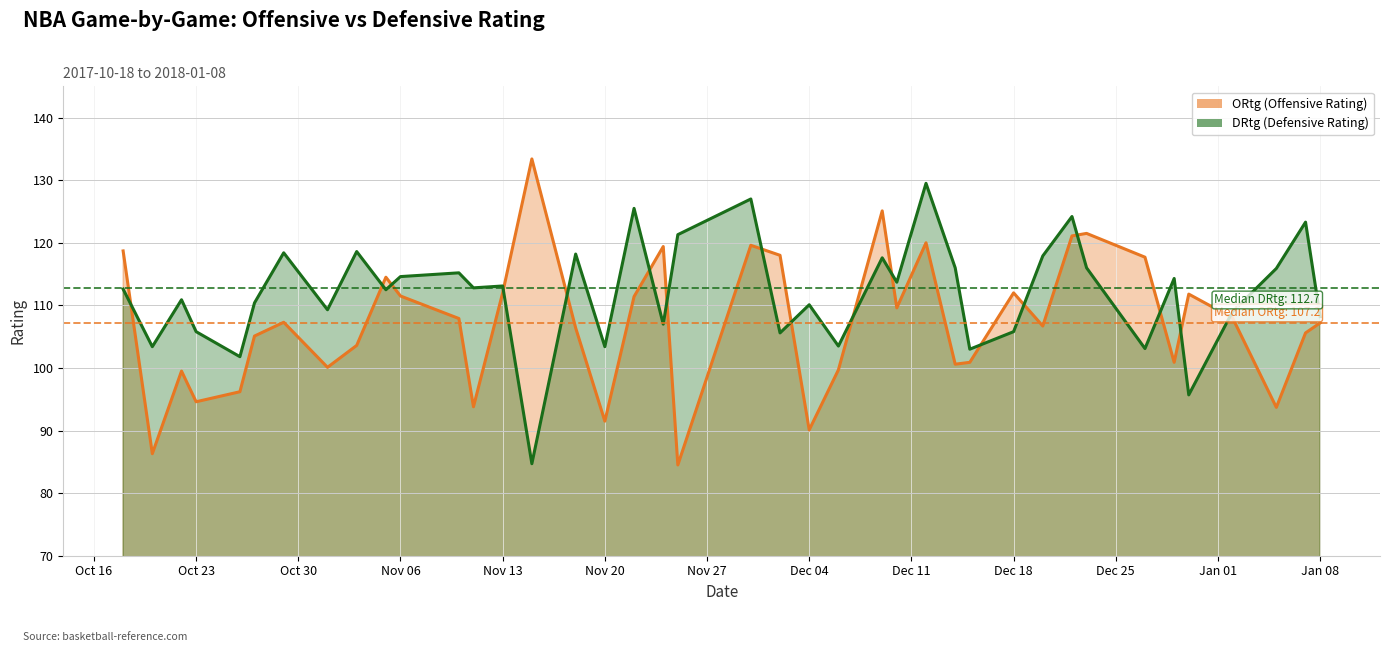

How many values in the ORtg series are below 107?

19